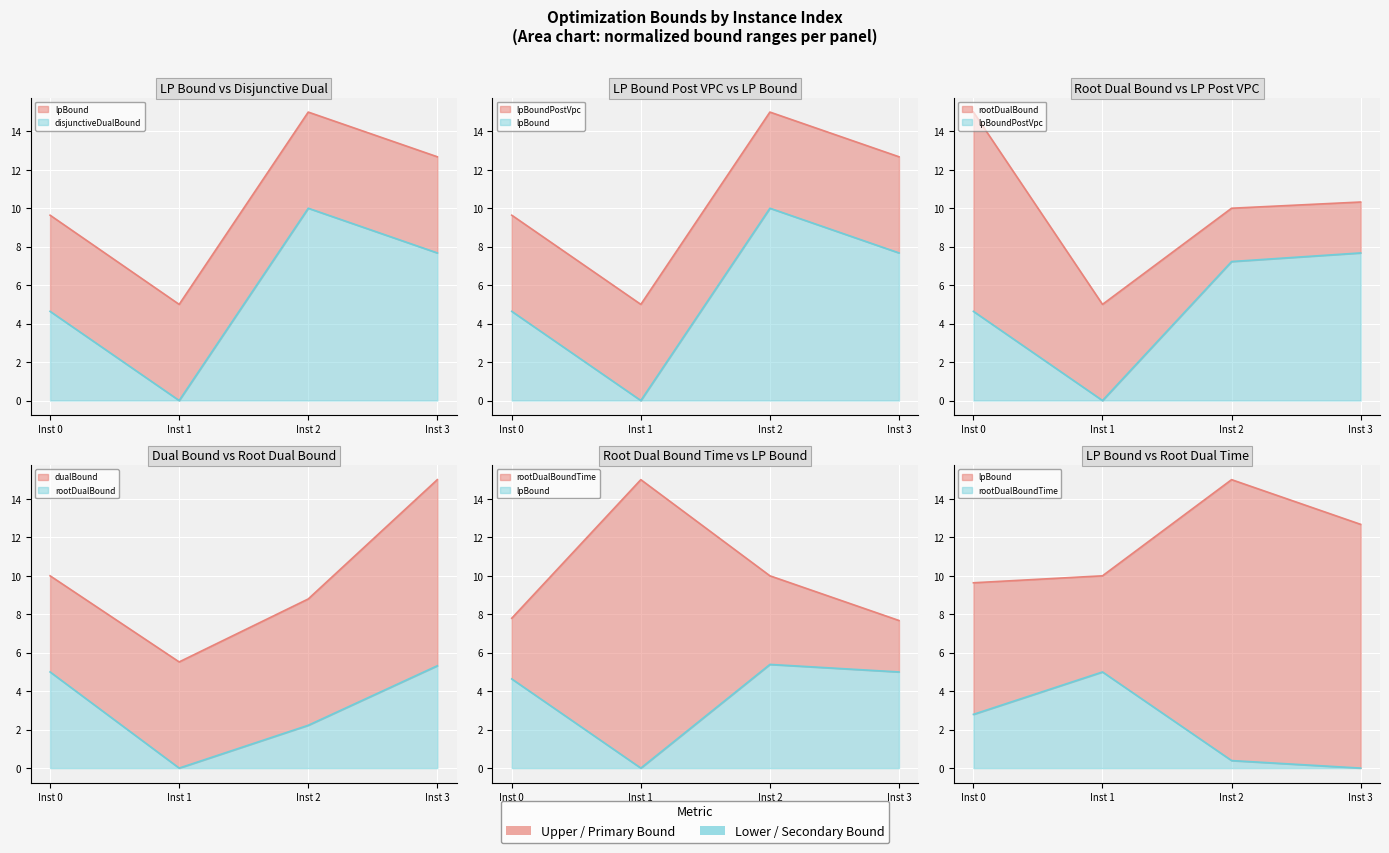

True or false: lpBoundPostVpc and disjunctiveDualBound intersect in this chart.

False